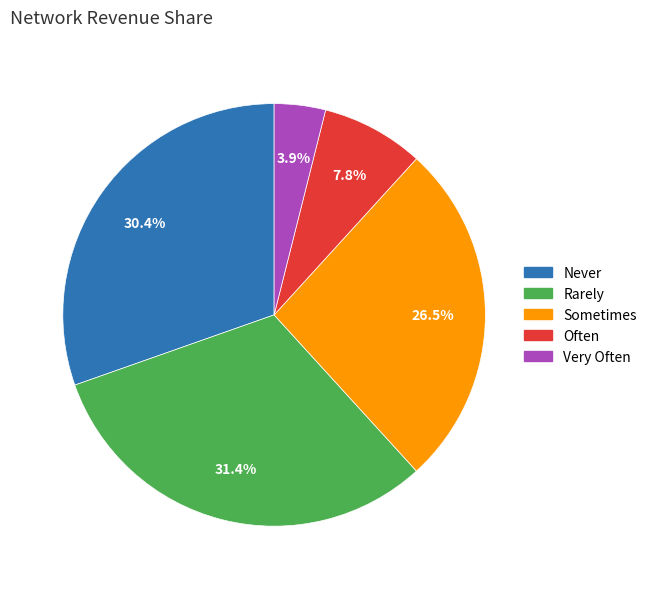

Is it true that Sometimes is 36% of the pie?

False